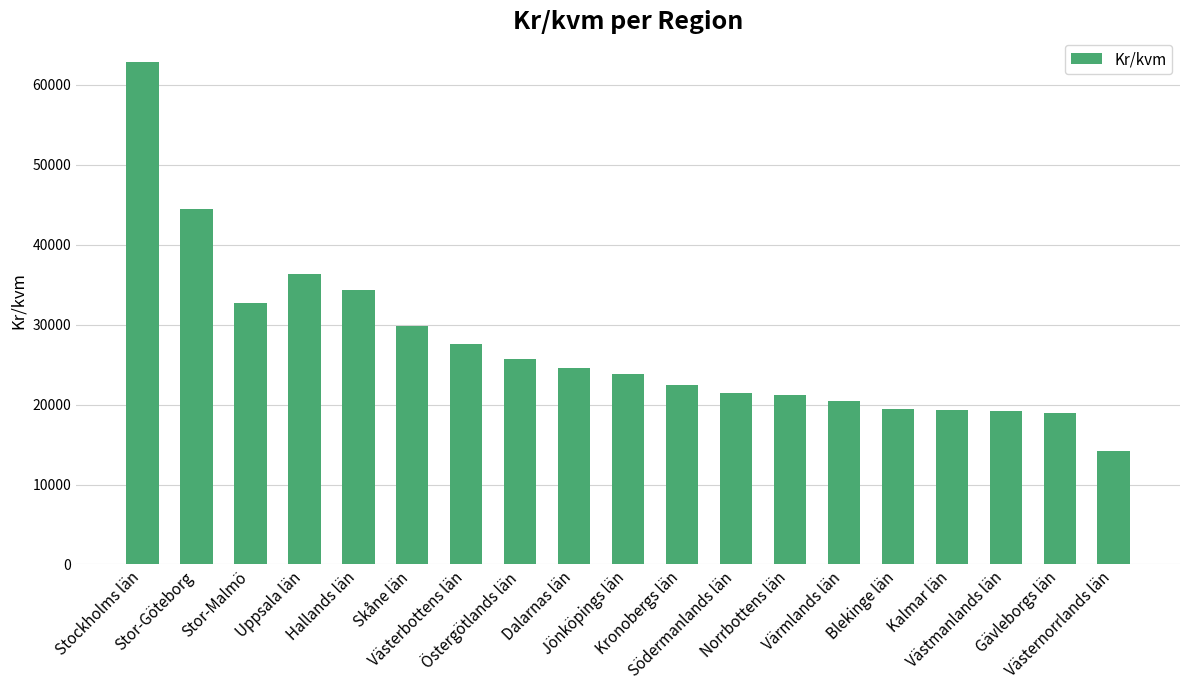

What is the average value?

27320